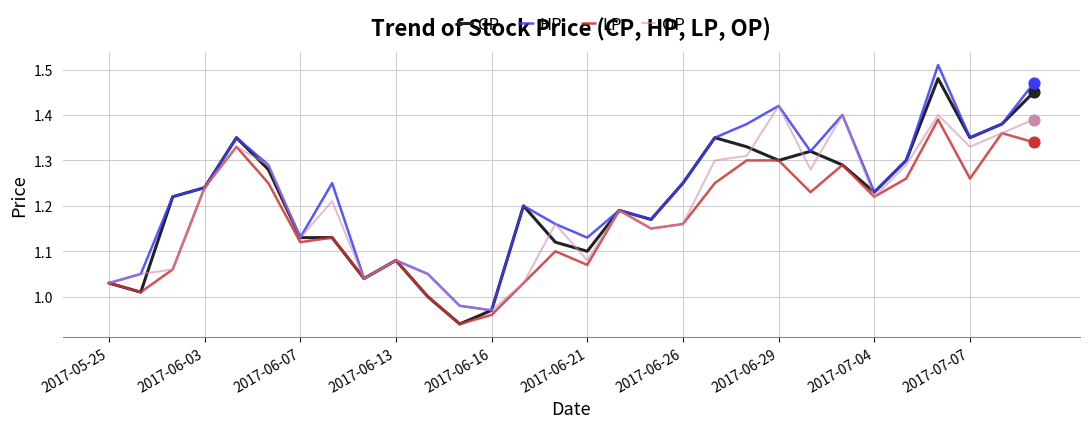

Rank the series by their maximum value, from lowest to highest.

LP, OP, CP, HP